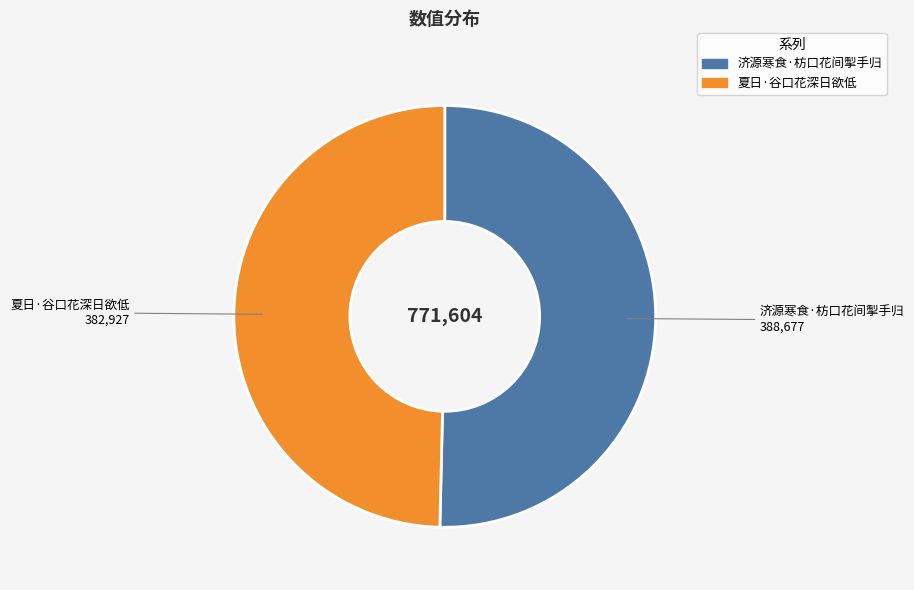

True or false: 夏日·谷口花深日欲低 accounts for 60% of the total.

False